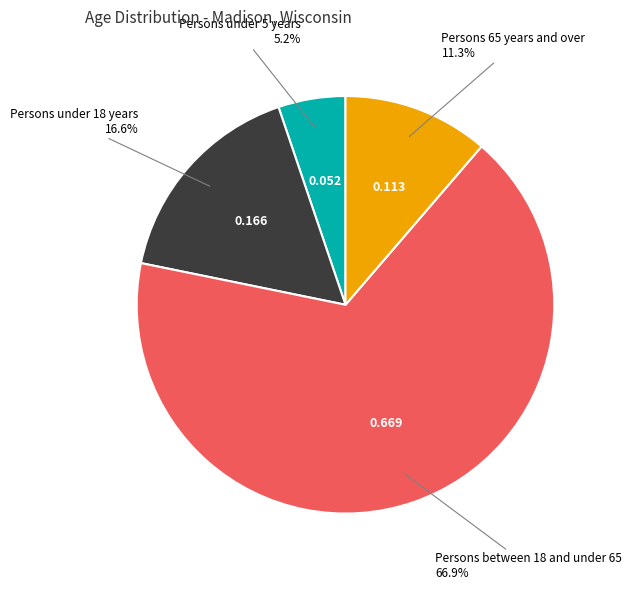

What percentage is the Persons 65 years and over slice, to the nearest percent?

11%